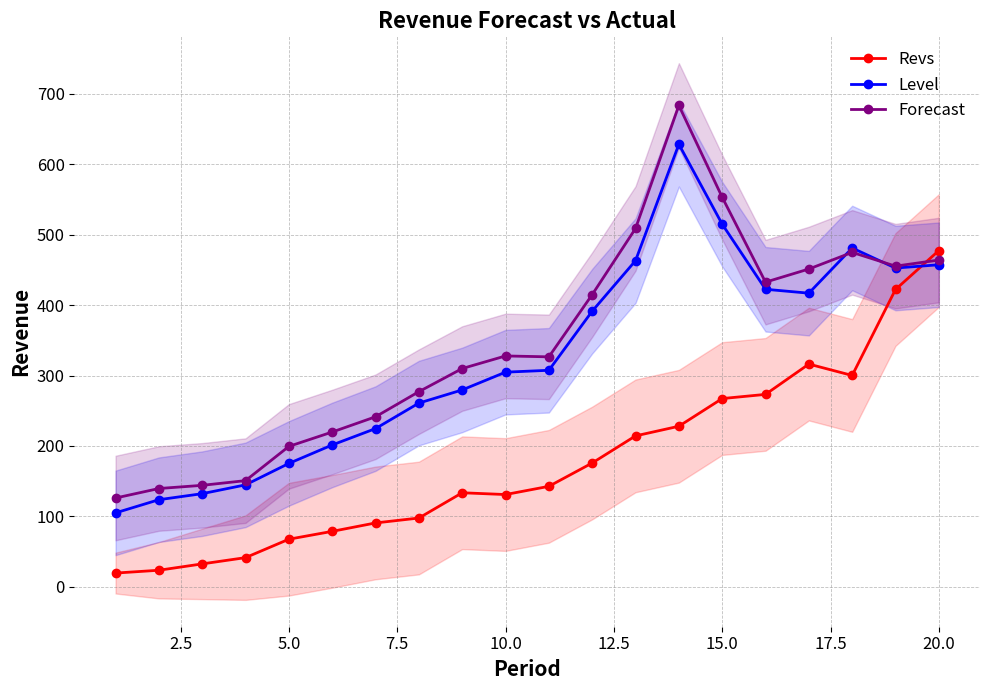

What is the lowest value of the Level series?

105.0